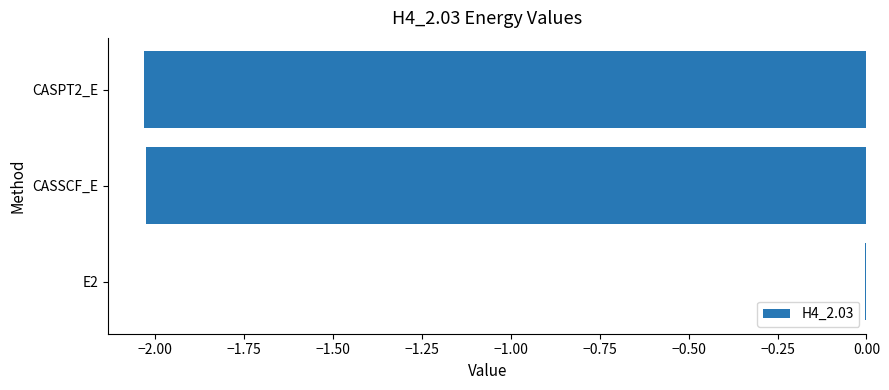

At which category does the chart reach its peak across all series?

E2